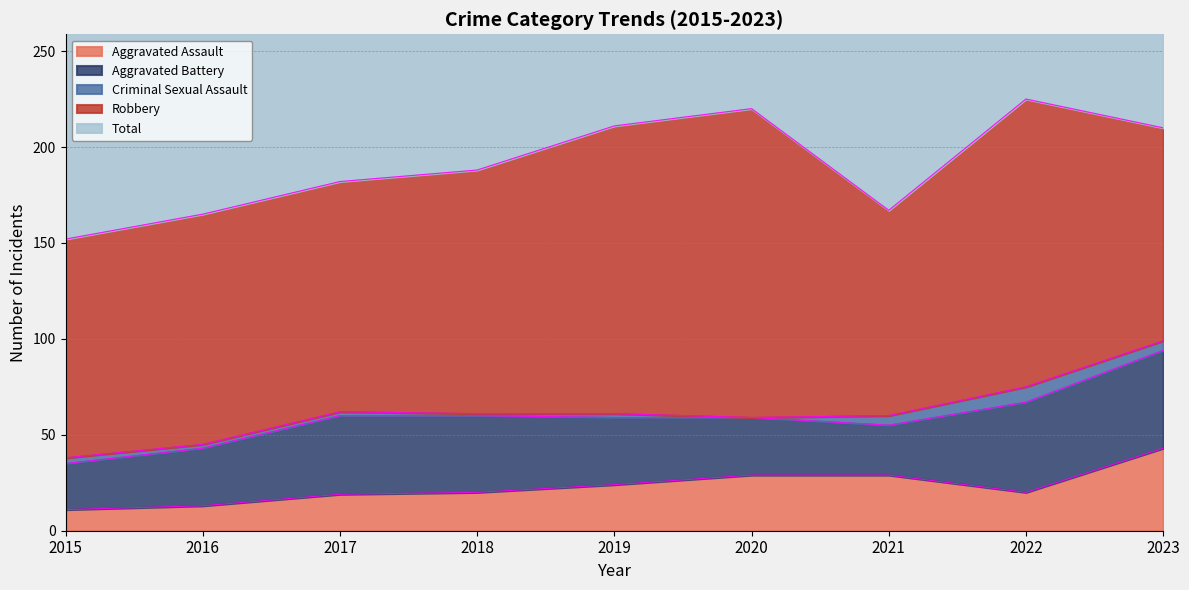

Which series changed the most between 2018 and 2019?

Robbery